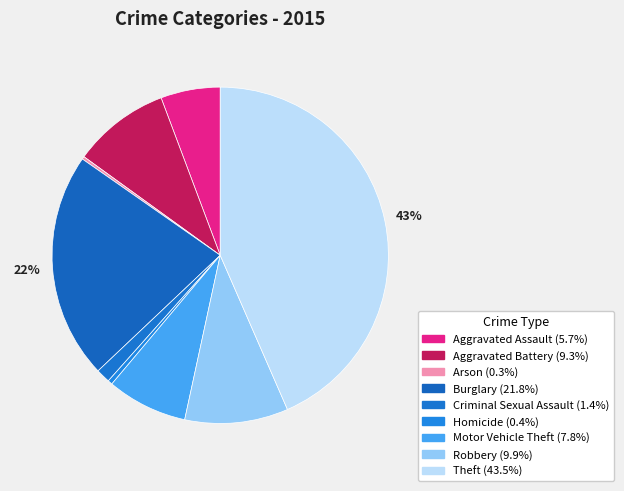

To the nearest percent, what is the difference between the largest and smallest slice percentages?

43%